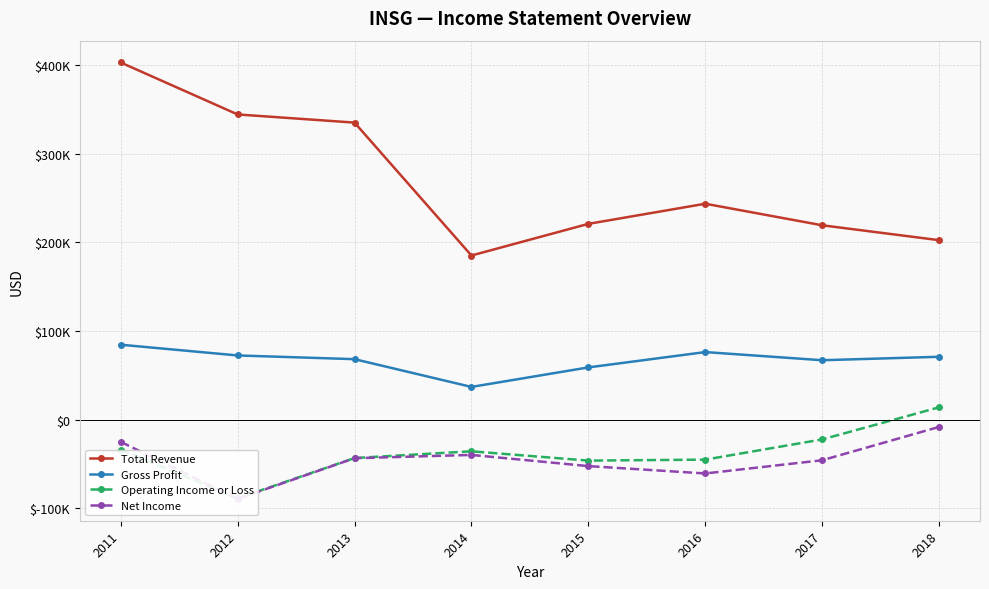

Which series has the widest spread of values?

Total Revenue